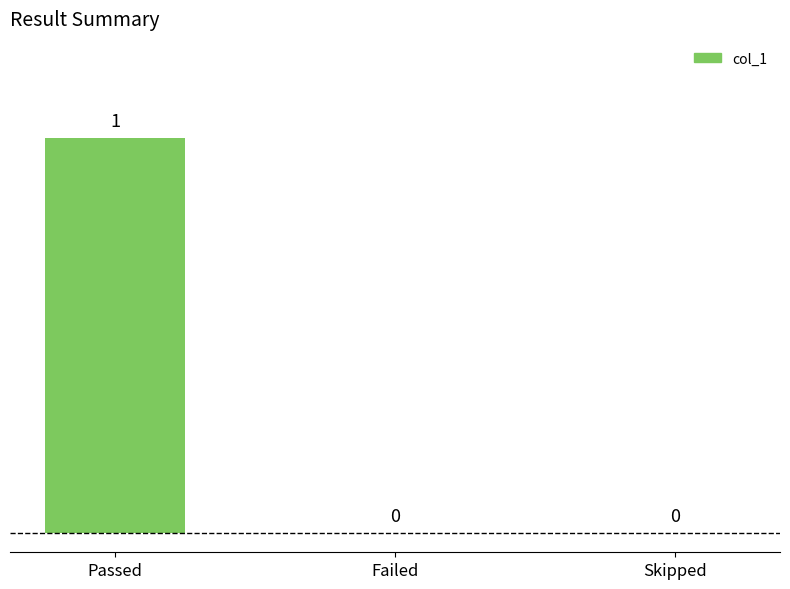

How many values are between 0 and 1?

3